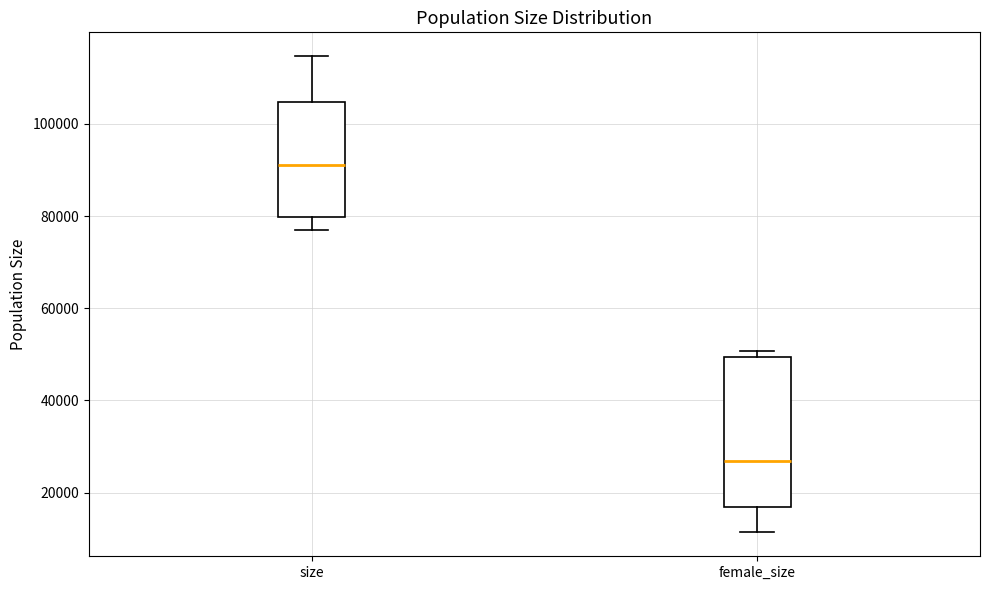

Where is the lower edge of the box for size on the y-axis? The values are not printed on the chart, so give them approximately, as read against the axis.

80000